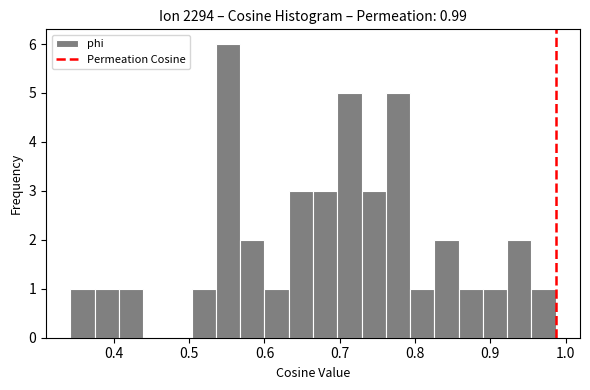

Read against the x-axis, roughly where is the centre of the tallest bar?

0.55